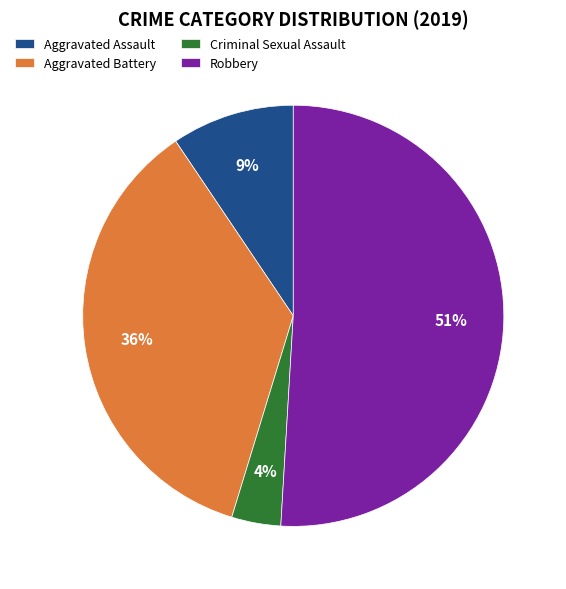

To the nearest percent, what portion does Criminal Sexual Assault represent?

4%